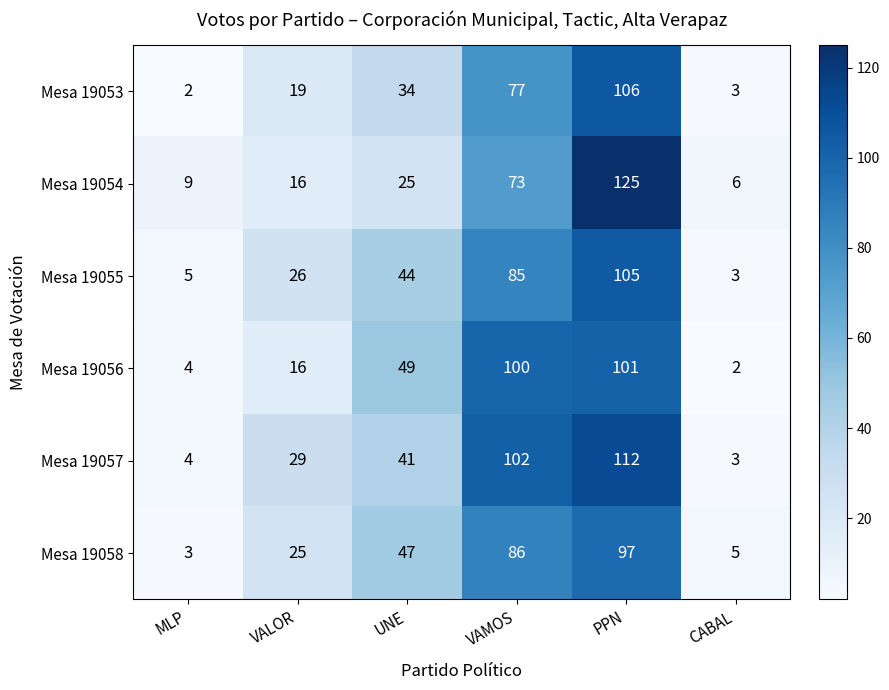

The Mesa 19055 series shows 26 at VALOR. True or false?

True